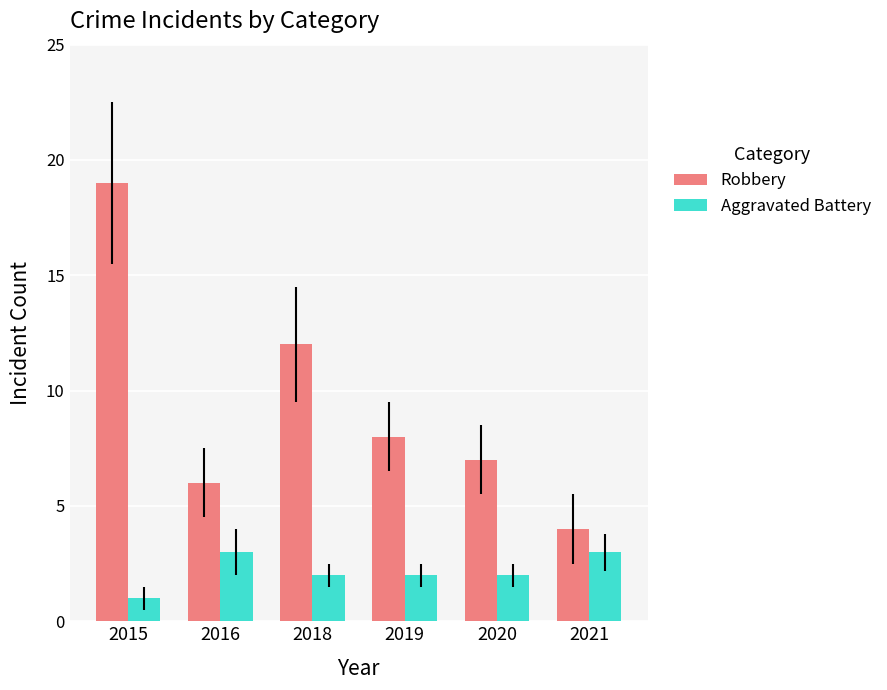

True or false: Robbery has a value of 6 at 2016.

True